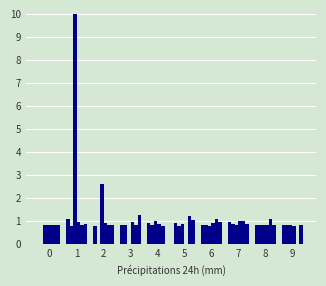

What is the spread (max minus min) of values at 9?

0.8